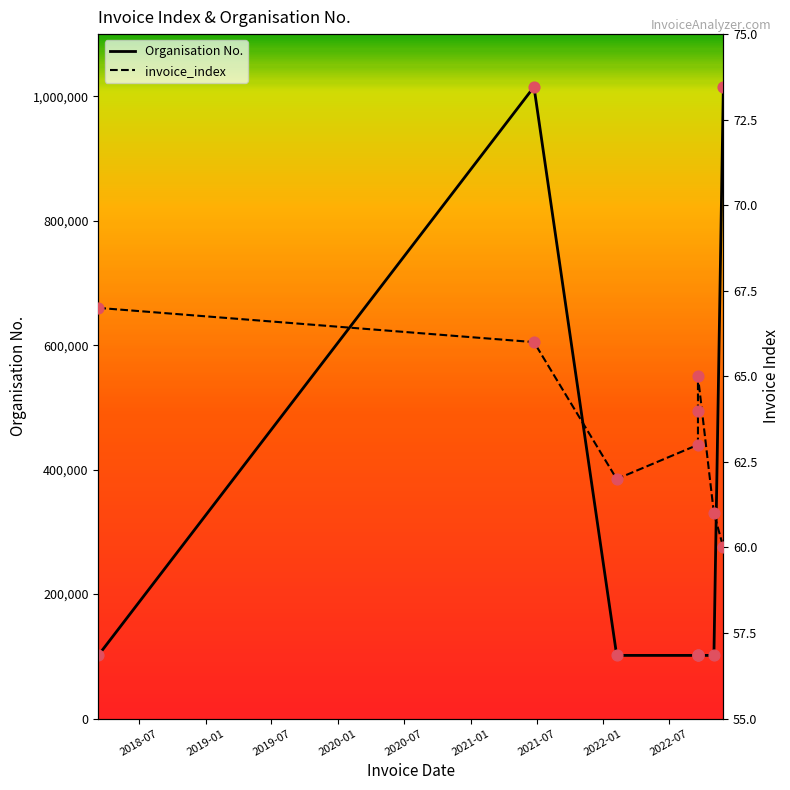

Which series contains the highest Y value?

Organisation No.